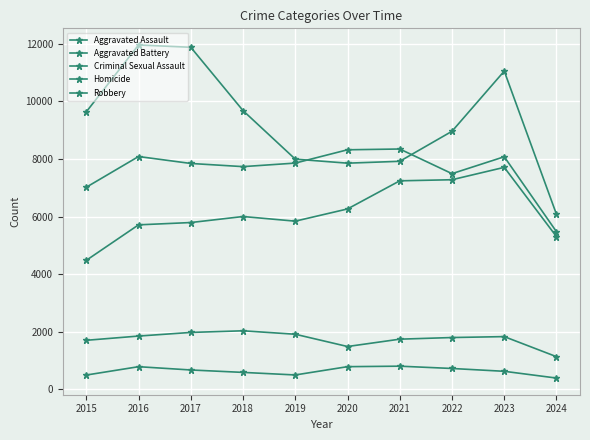

Is this an area chart (filled region under the line)?

No